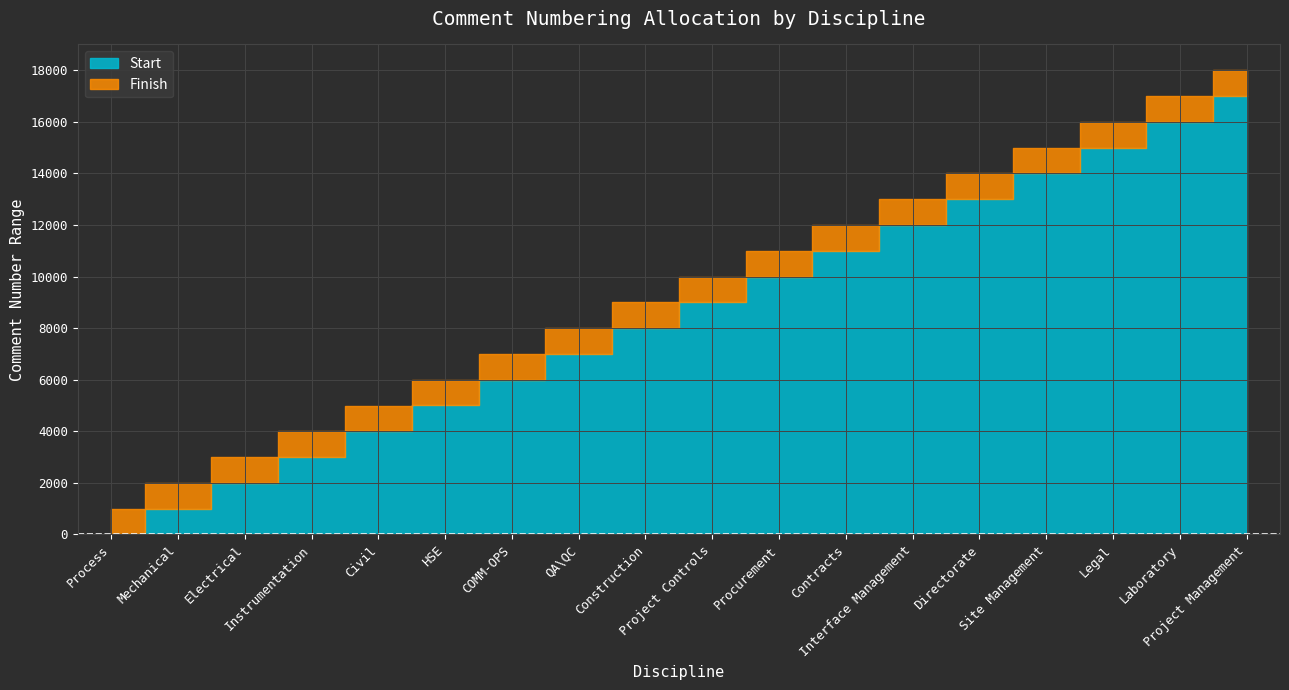

What is the label of the 5th point from the left?

Civil